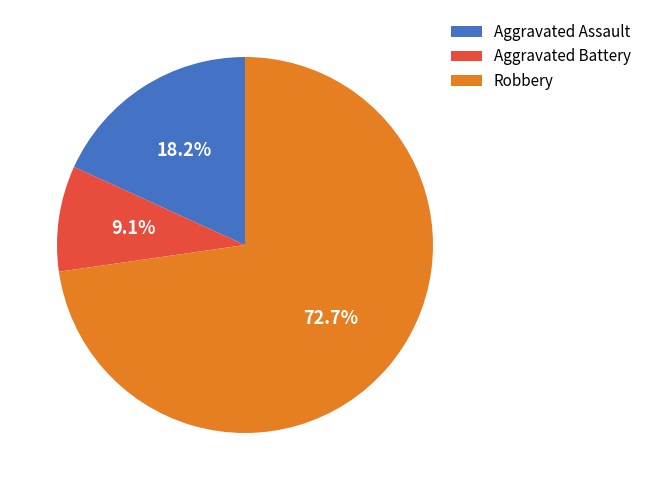

Between Aggravated Battery and Aggravated Assault, which is larger?

Aggravated Assault